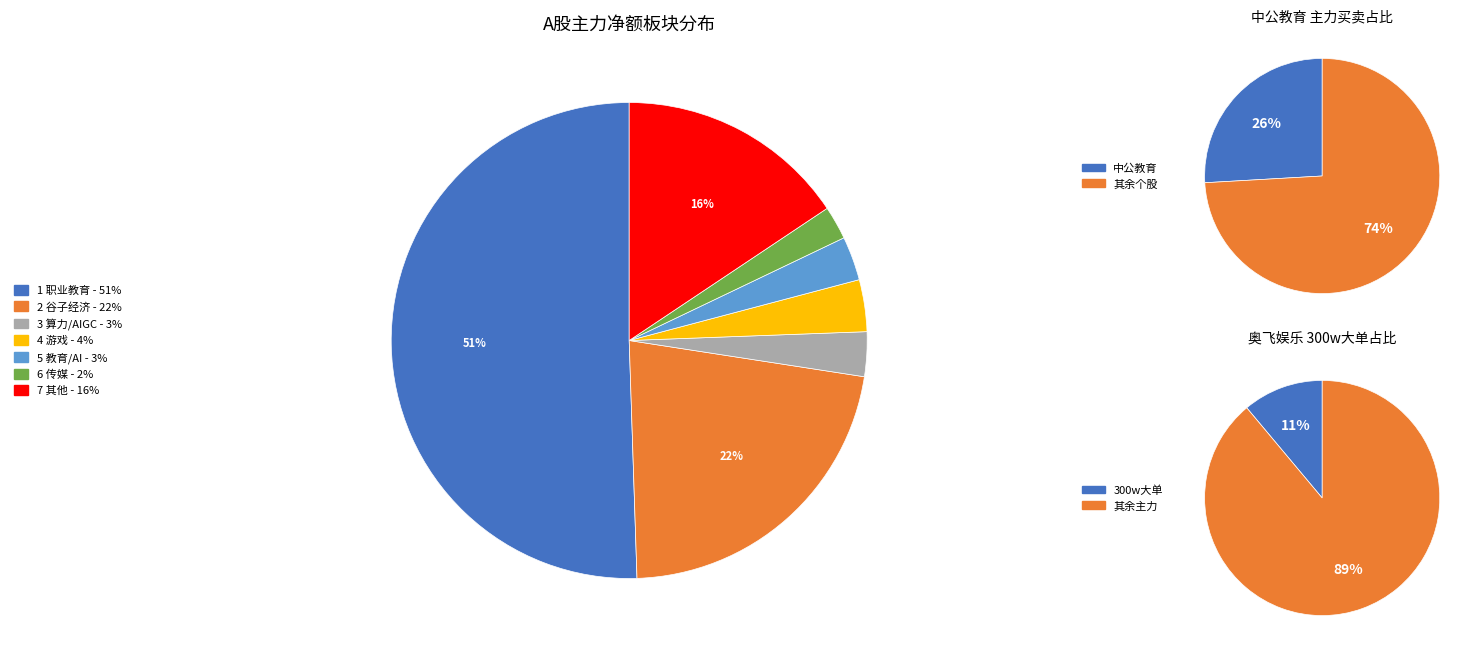

True or false: 吉比特 accounts for 8% of the total.

False